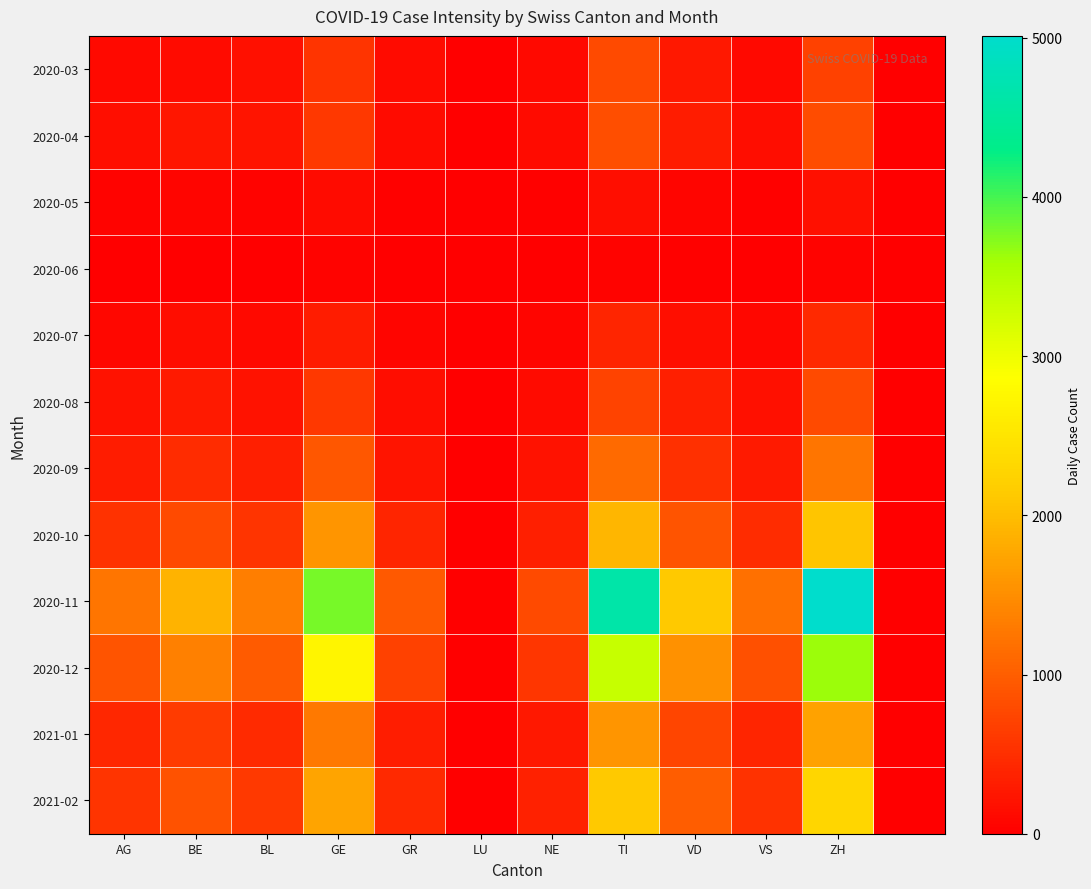

Count the number of data series in this chart.

12